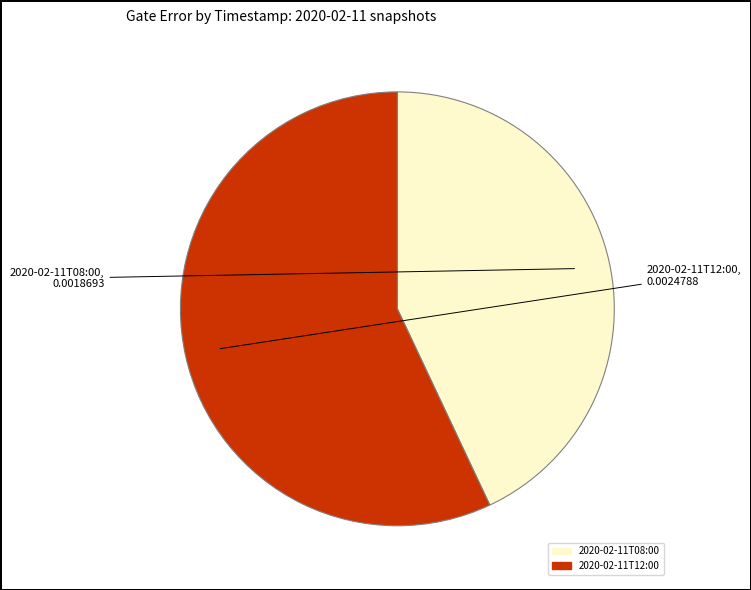

Count the number of slices in the pie.

2